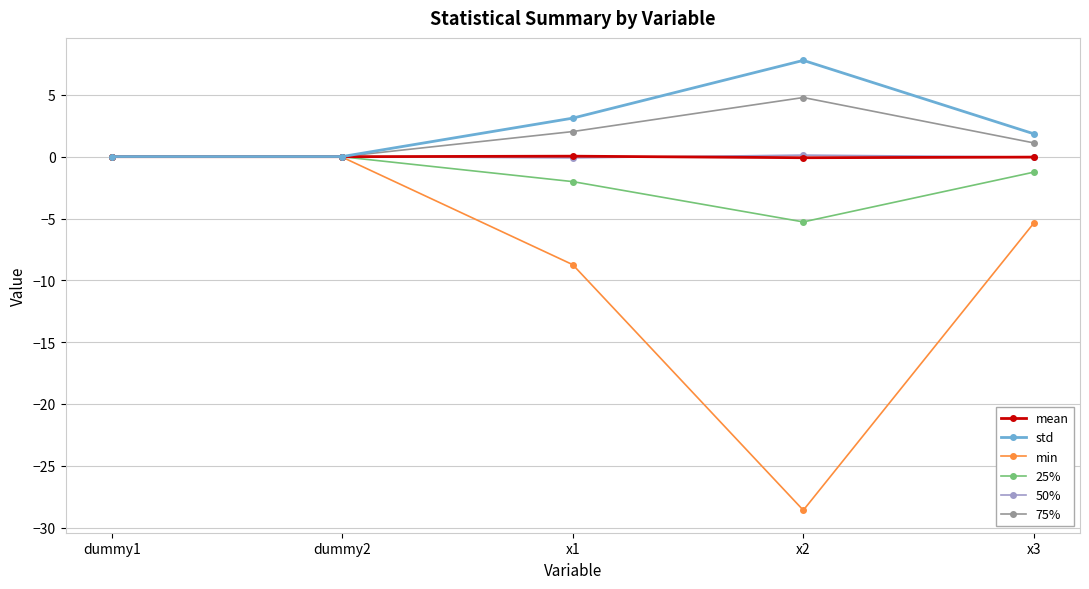

Which series has the widest spread of values?

min